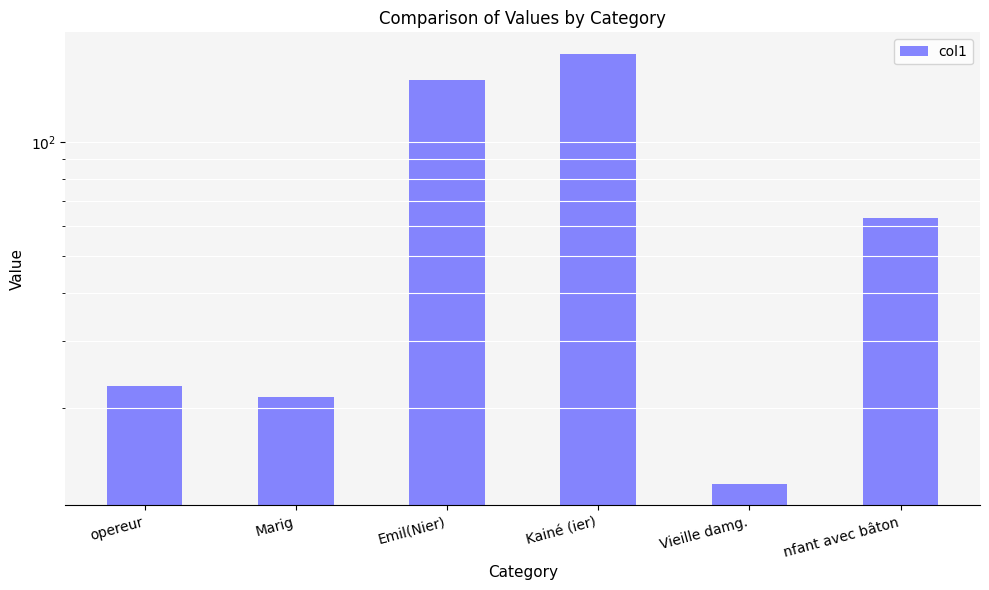

The value at nfant avec bâton is 63.2. True or false?

True